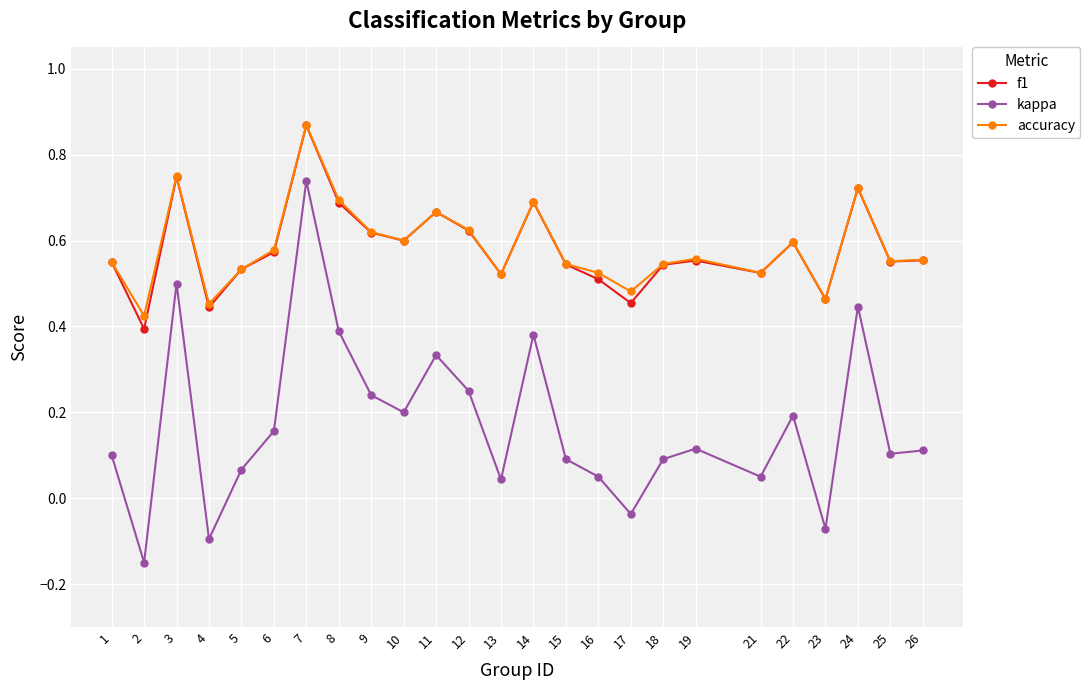

Is the value of kappa at 23 greater than the value of f1 at 12?

No